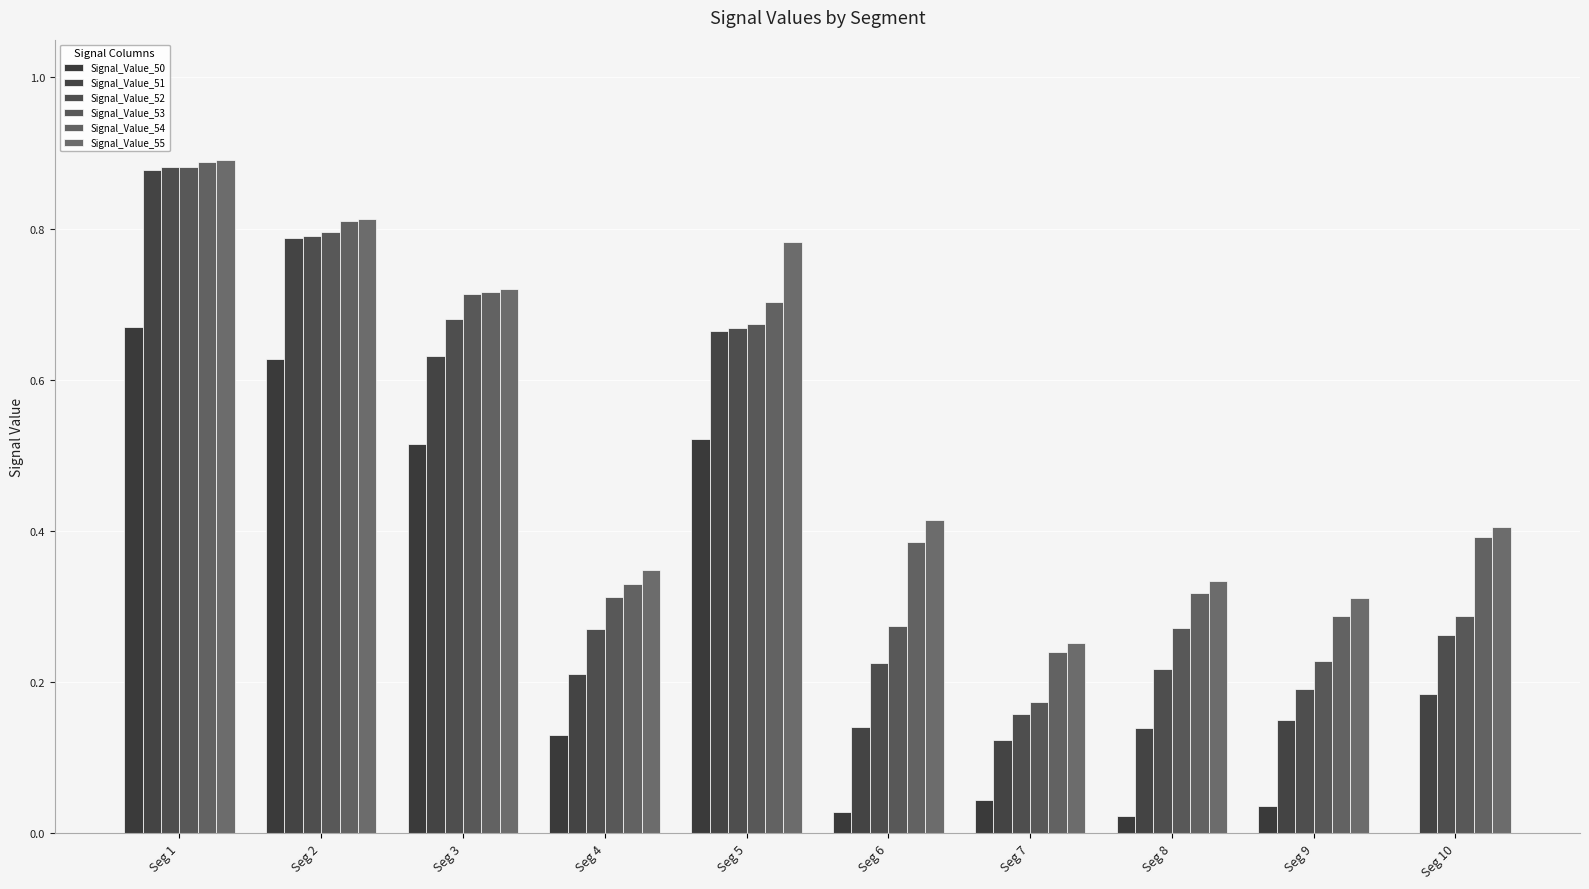

The Signal_Value_55 series shows 0.3 at Seg 7. True or false?

True